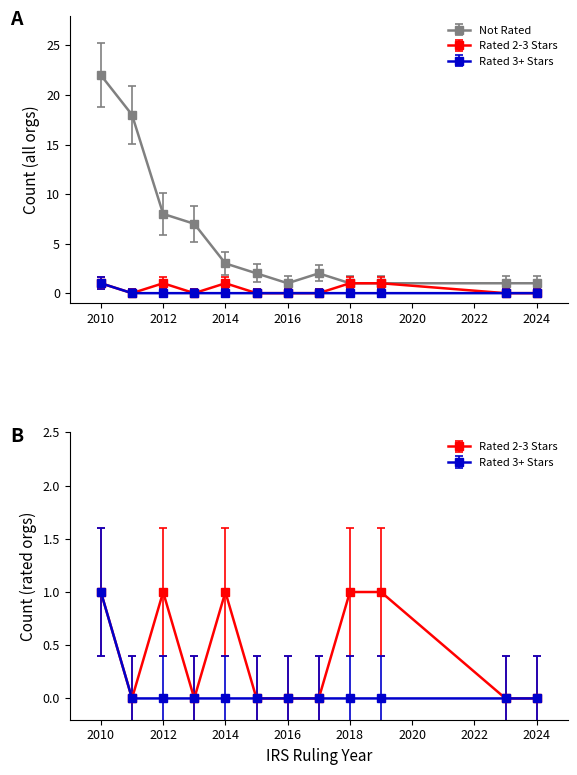

True or false: Rated 2-3 Stars and Not Rated cross at least once.

False